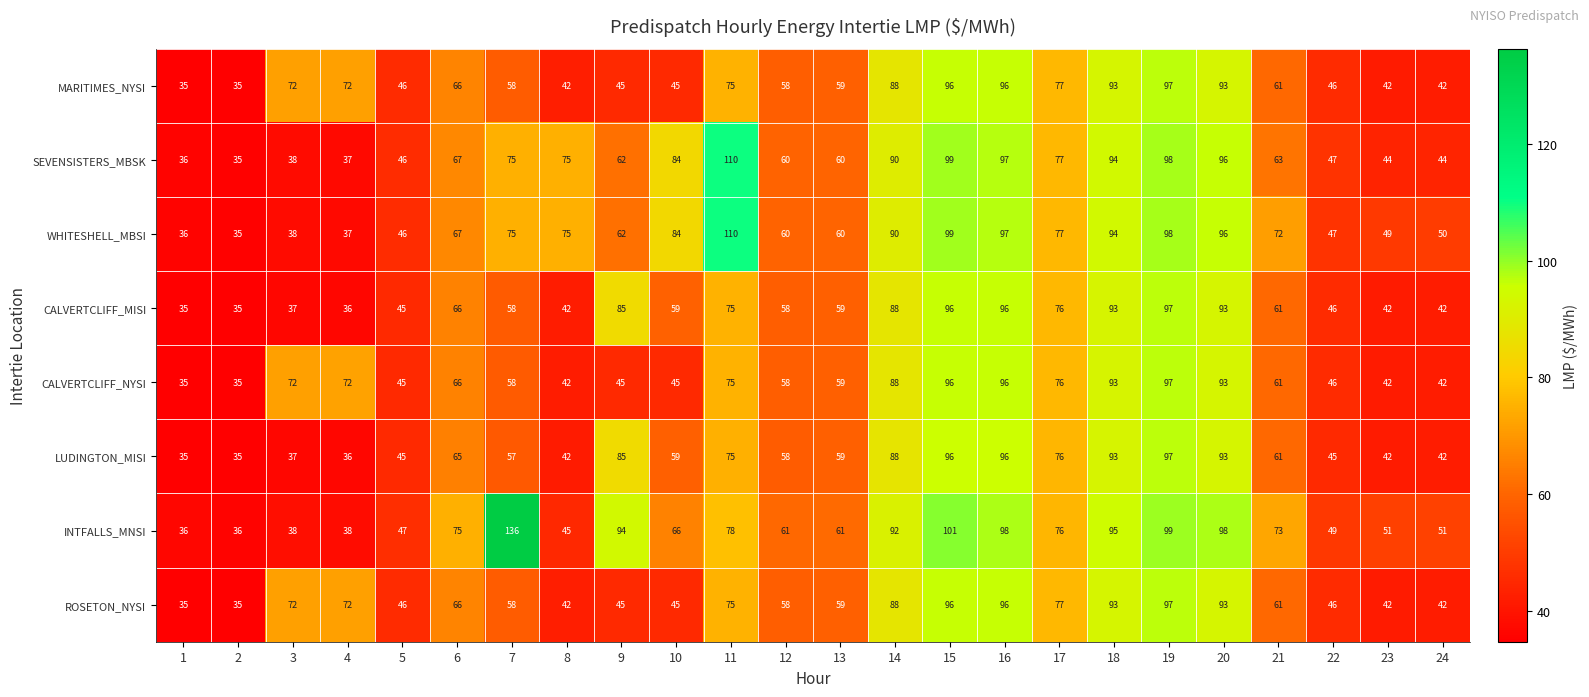

True or false: SEVENSISTERS_MBSK has a value of 23 at 17.

False